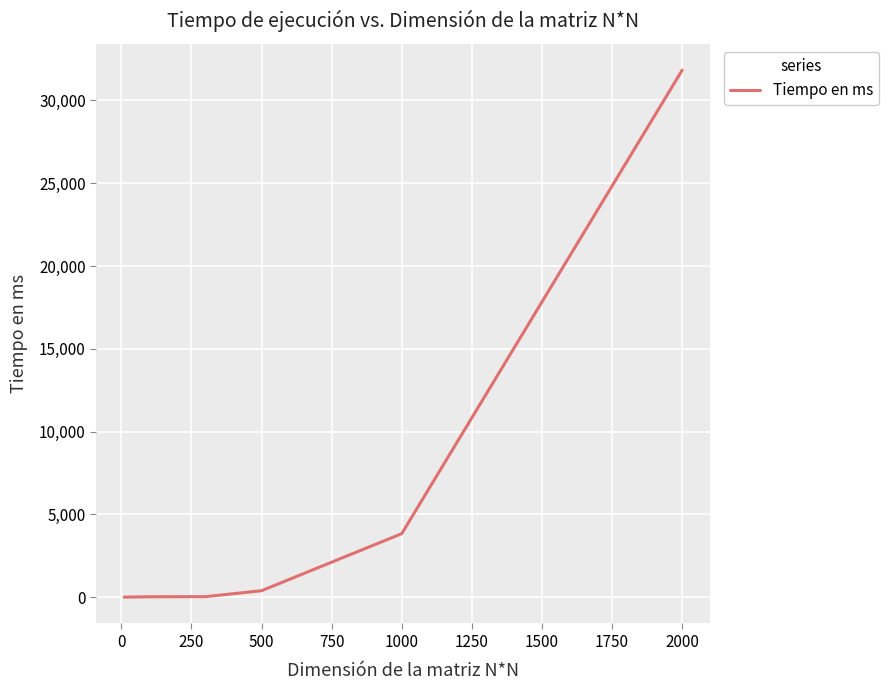

What is the greatest value displayed?

31827